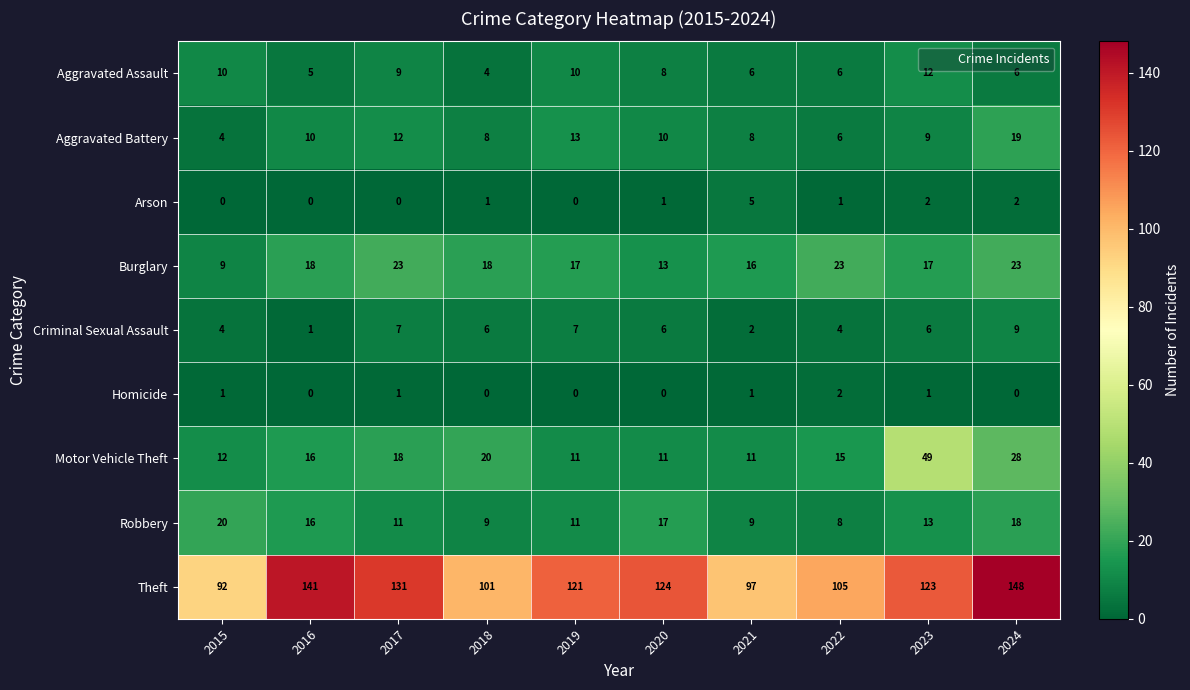

The Motor Vehicle Theft series shows 19 at 2015. True or false?

False